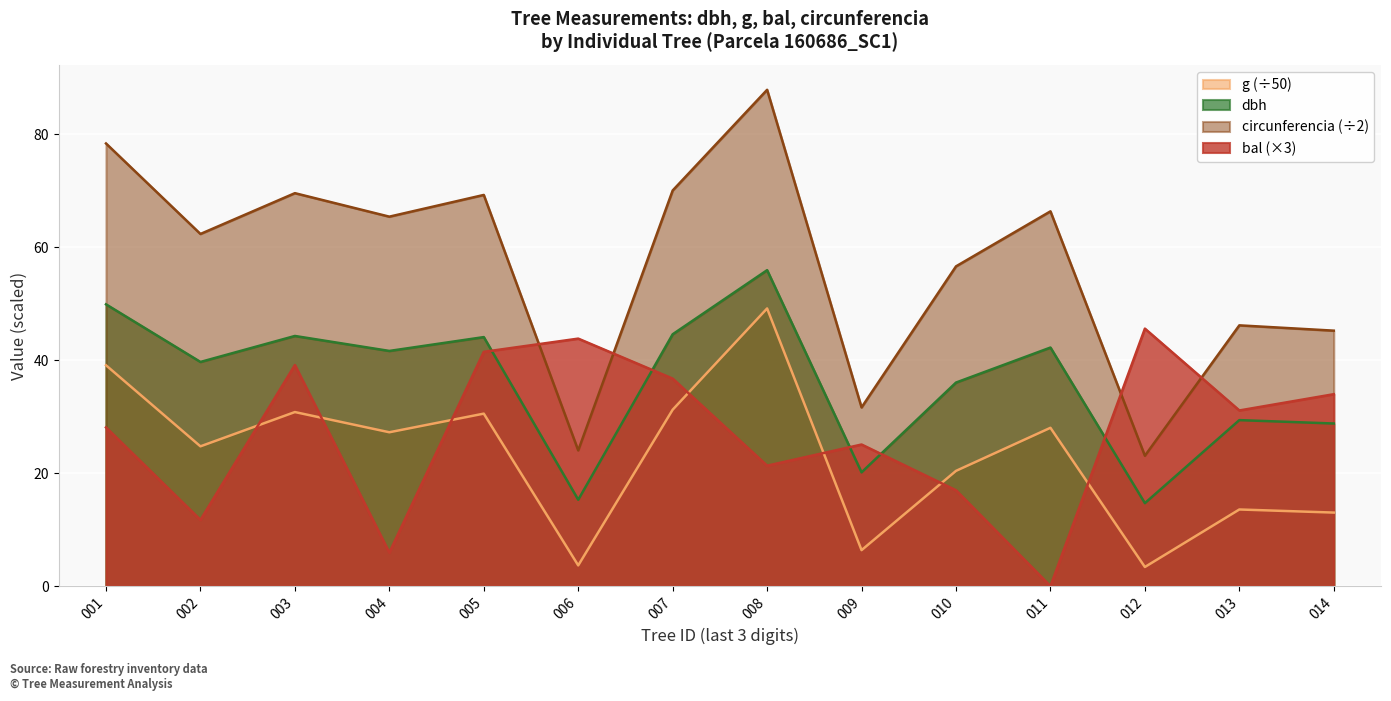

How many lines are shown in the chart?

4